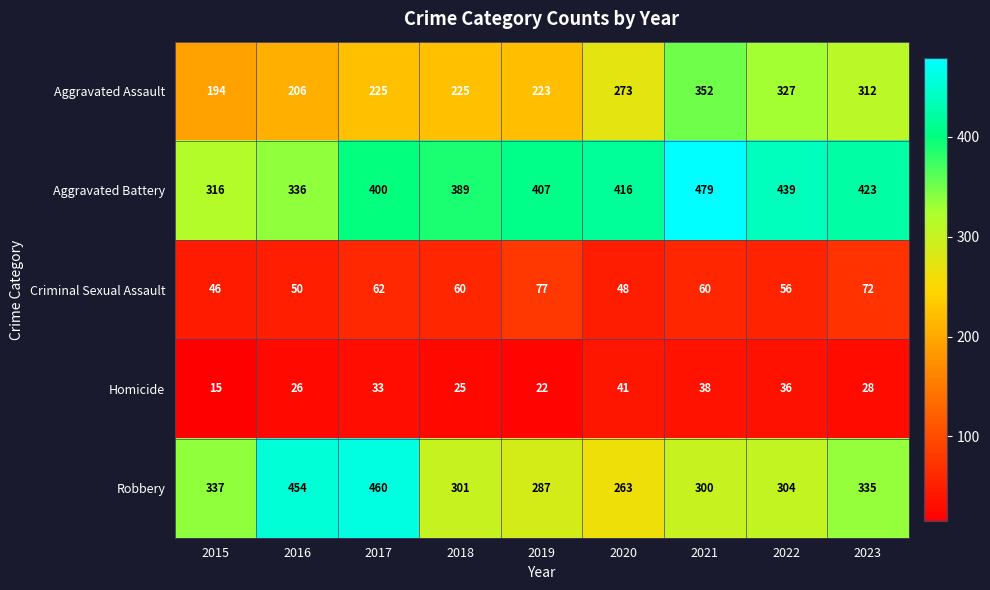

What is the sum of the Robbery values at 2018 and 2020?

564